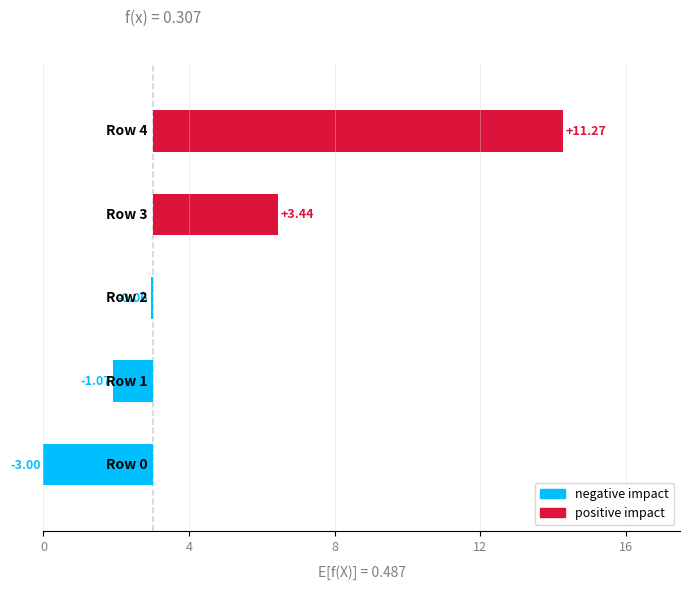

Are the bars grouped side by side (vs. stacked)?

No